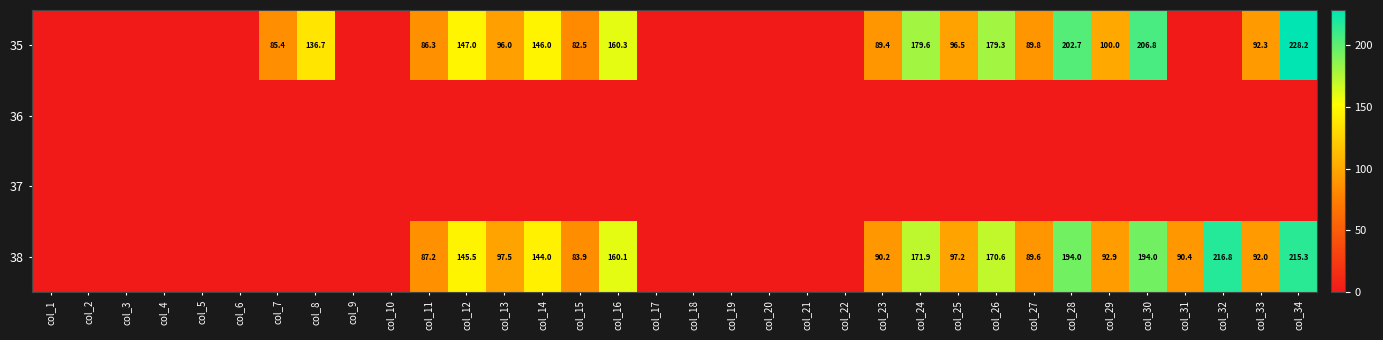

The 35 series shows 92.3 at col_33. True or false?

True